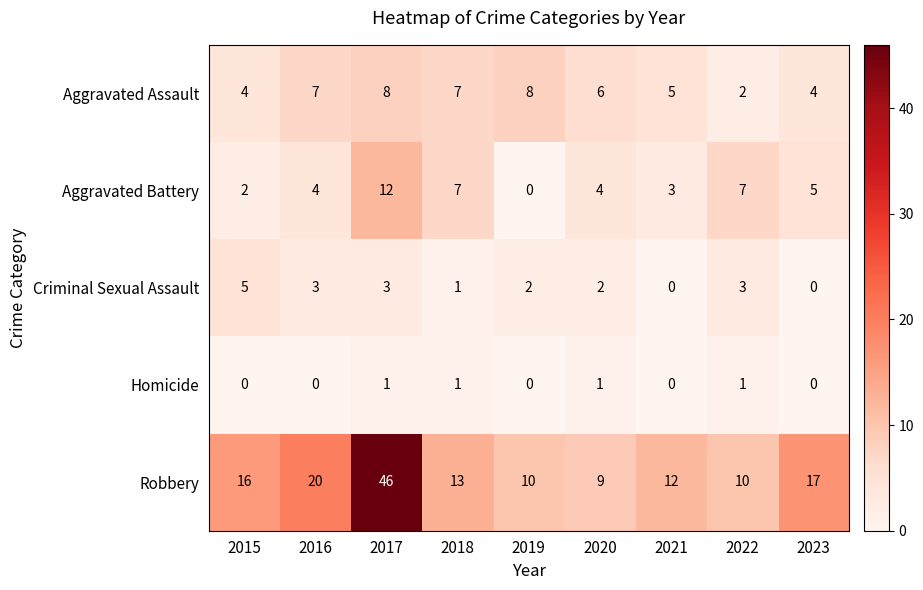

What is the average value of the Aggravated Battery series?

5